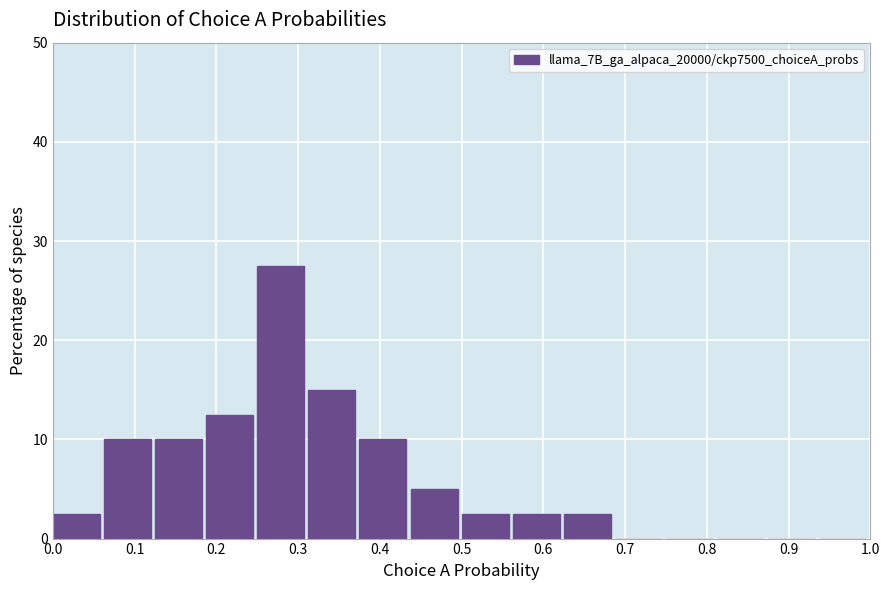

Reading left to right, transcribe this chart: for each bar, give the range it covers on the x-axis and its height. Neither the bar edges nor the heights are printed on the chart, so give them approximately, as read against the axes.

0.00 to 0.06: 3
0.06 to 0.13: 10
0.13 to 0.19: 10
0.19 to 0.25: 13
0.25 to 0.31: 28
0.31 to 0.38: 15
0.38 to 0.44: 10
0.44 to 0.50: 5
0.50 to 0.56: 3
0.56 to 0.63: 3
0.63 to 0.69: 3
0.69 to 0.75: 0
0.75 to 0.81: 0
0.81 to 0.88: 0
0.88 to 0.94: 0
0.94 to 1.00: 0